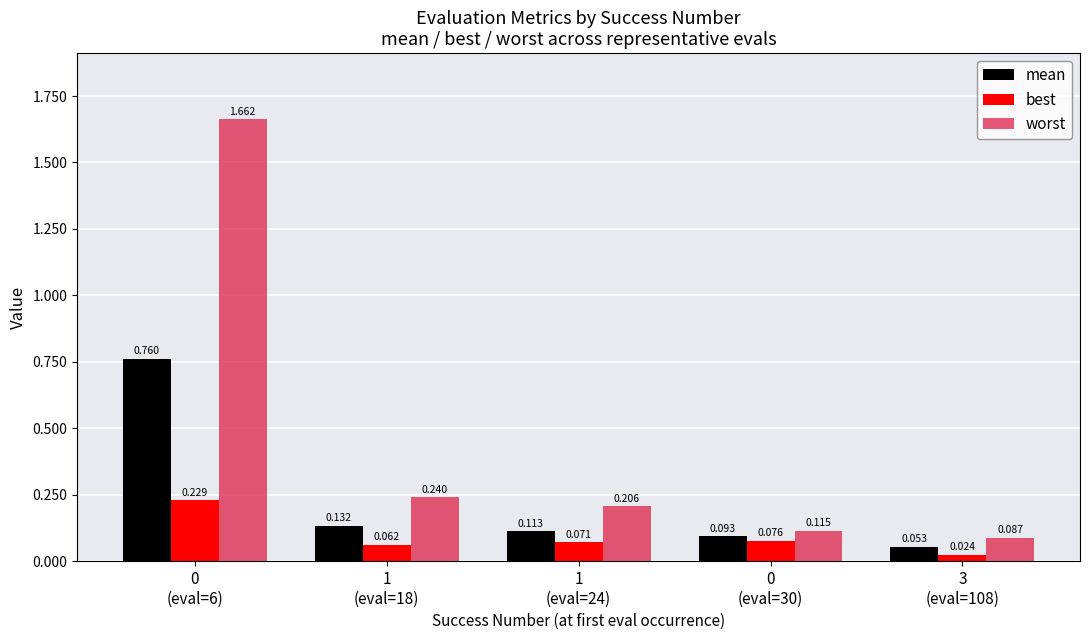

What is the average value of the worst series?

0.5